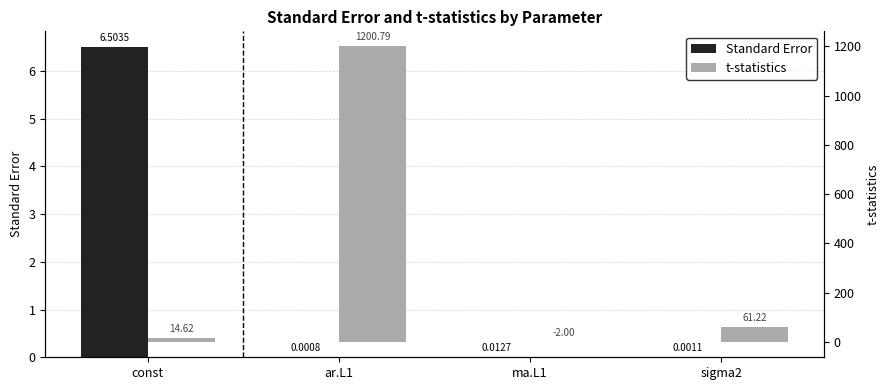

How many bars are there in each group?

2